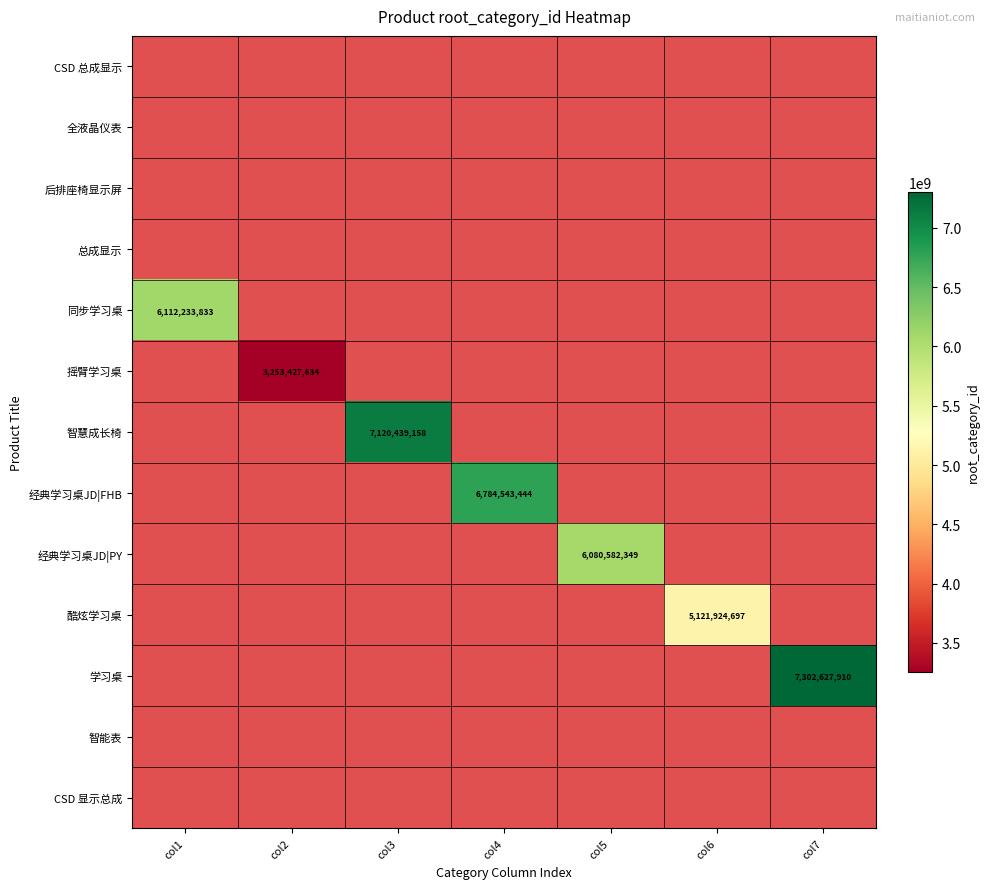

Which has a higher value, col2 or col5?

col5